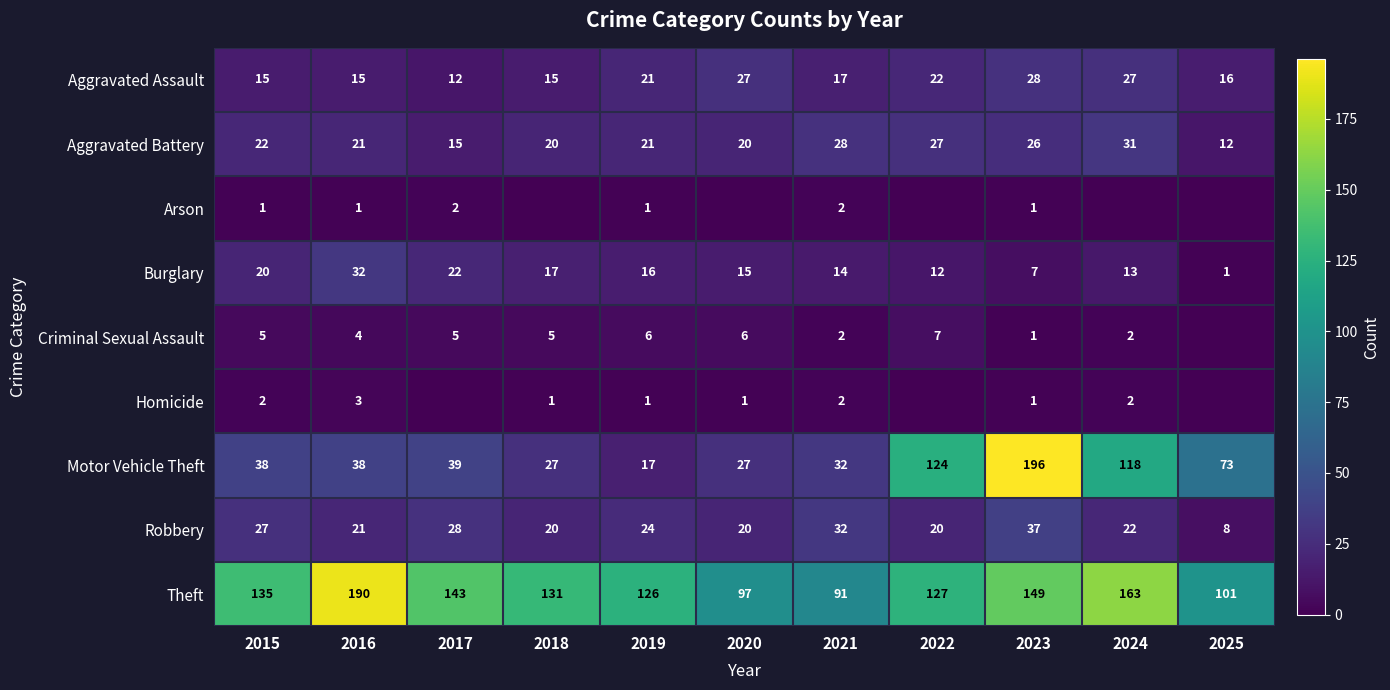

What is the spread (max minus min) of values at 2019?

125